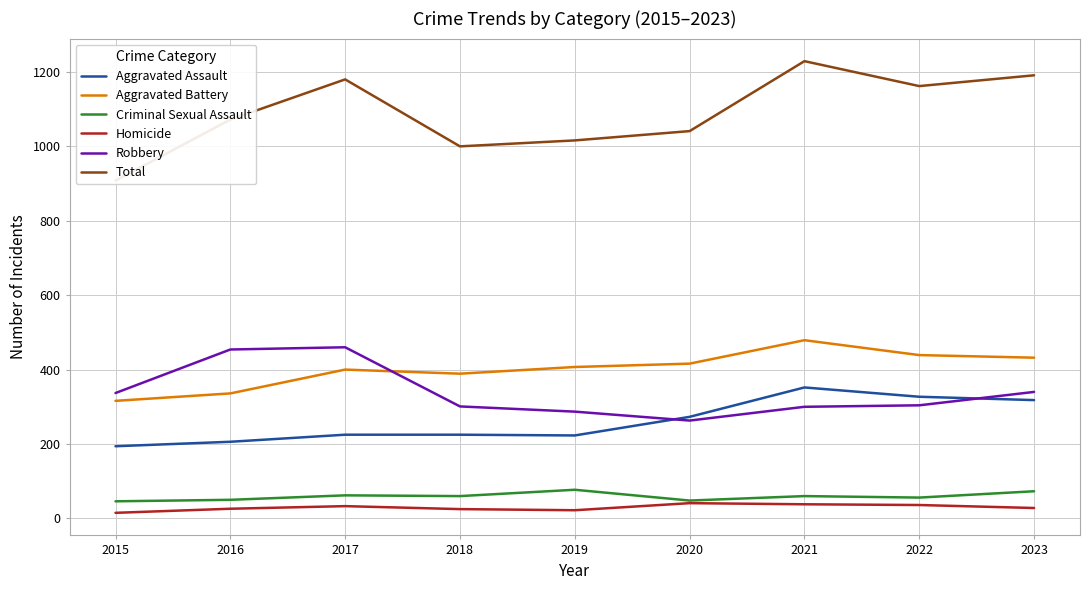

What is the maximum value for Criminal Sexual Assault?

77